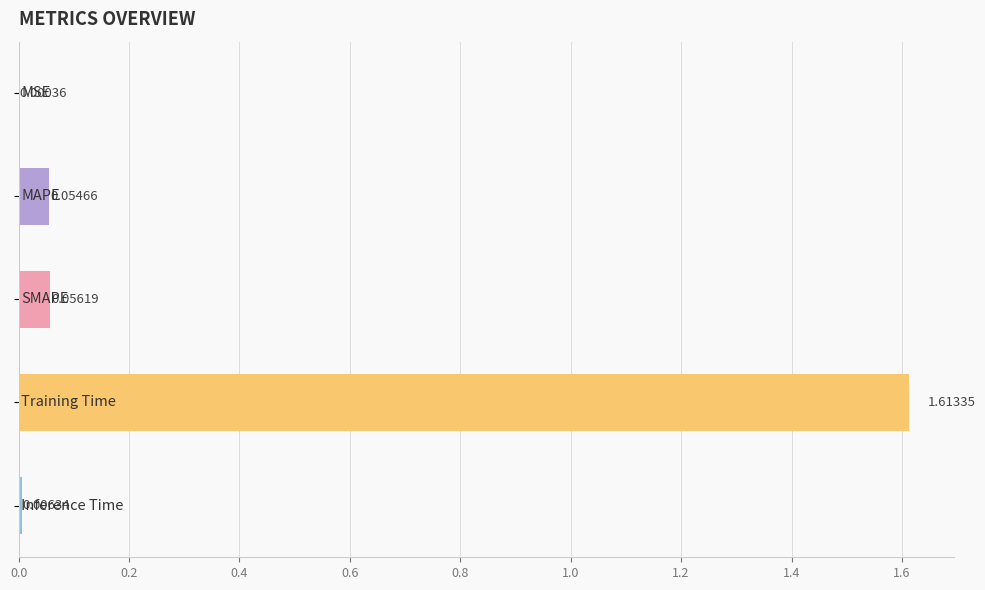

What is the sum of all values?

1.7